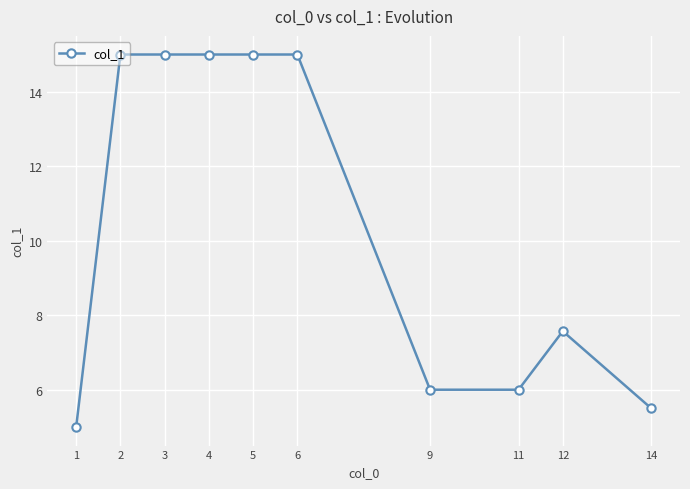

Reading left to right, transcribe all the data shown in this chart.

1=5.0	2=15.0	3=15.0	4=15.0	5=15.0	6=15.0	9=6.0	11=6.0	12=7.6	14=5.5